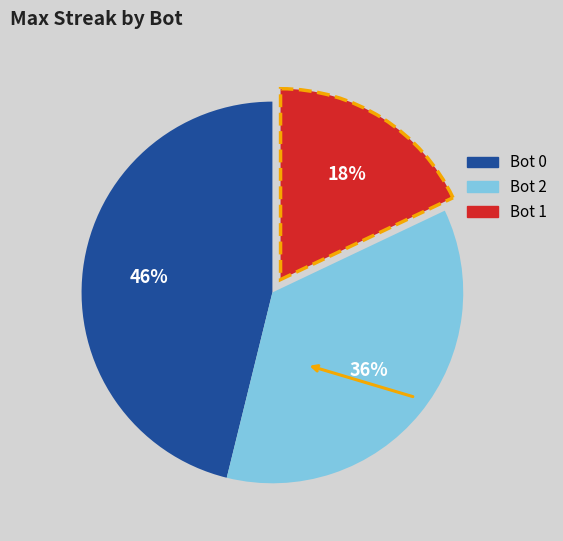

Is there a majority slice in this chart?

No